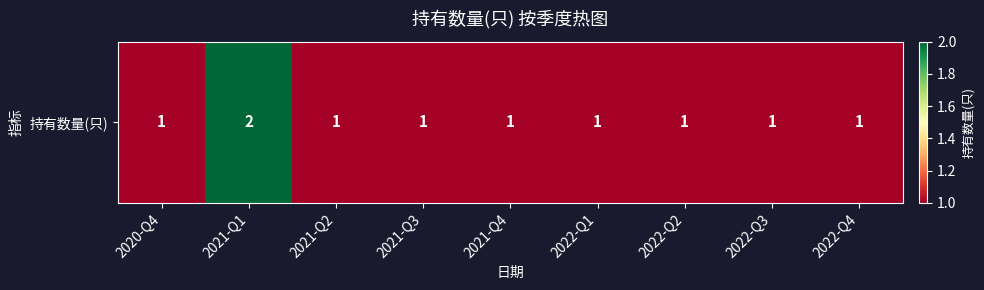

What is the difference between the values at 2021-Q4 and 2021-Q1?

1